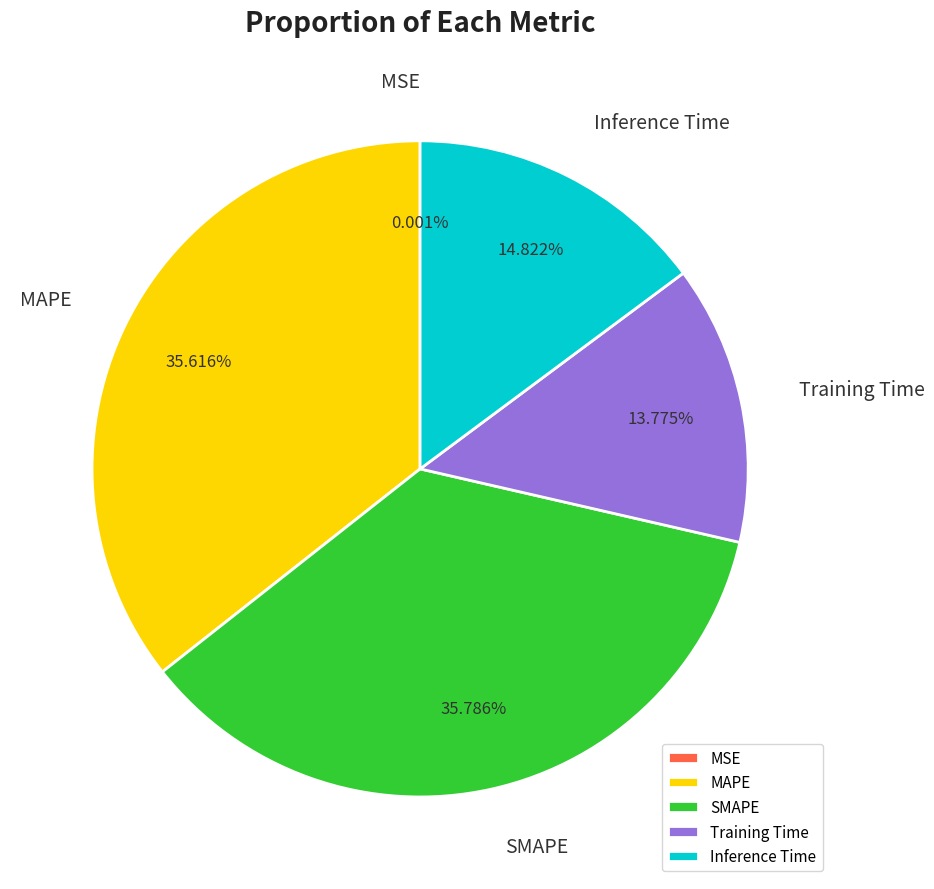

Is there a majority slice in this chart?

No